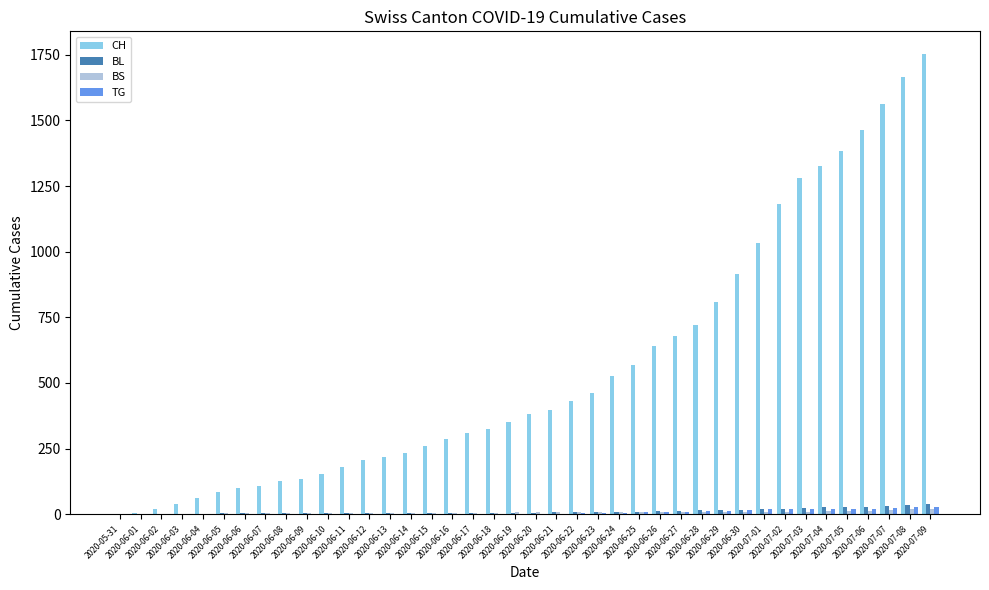

How many series are shown in this chart?

4